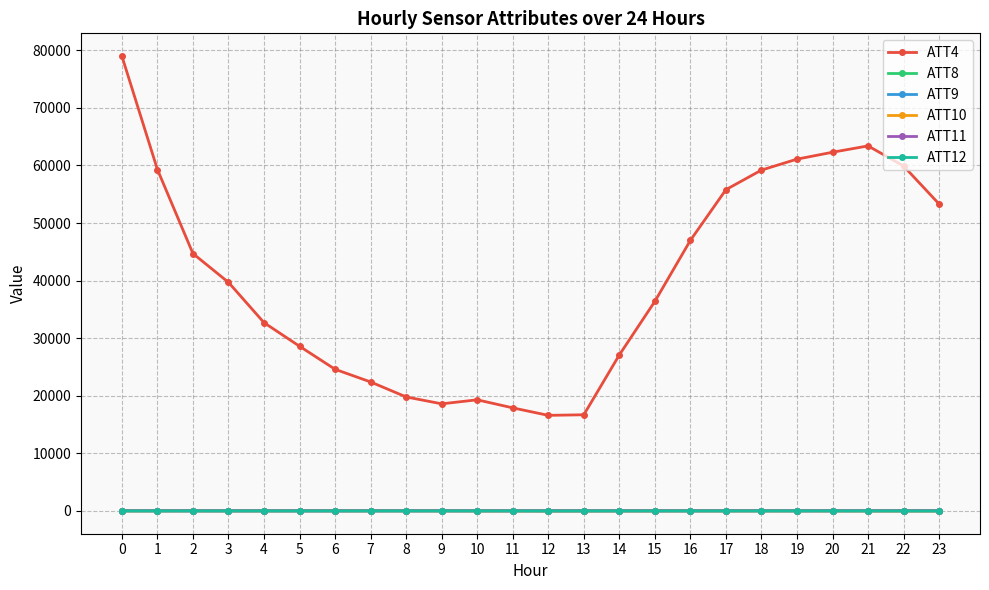

What is the total value across all series at 4?

32749.6